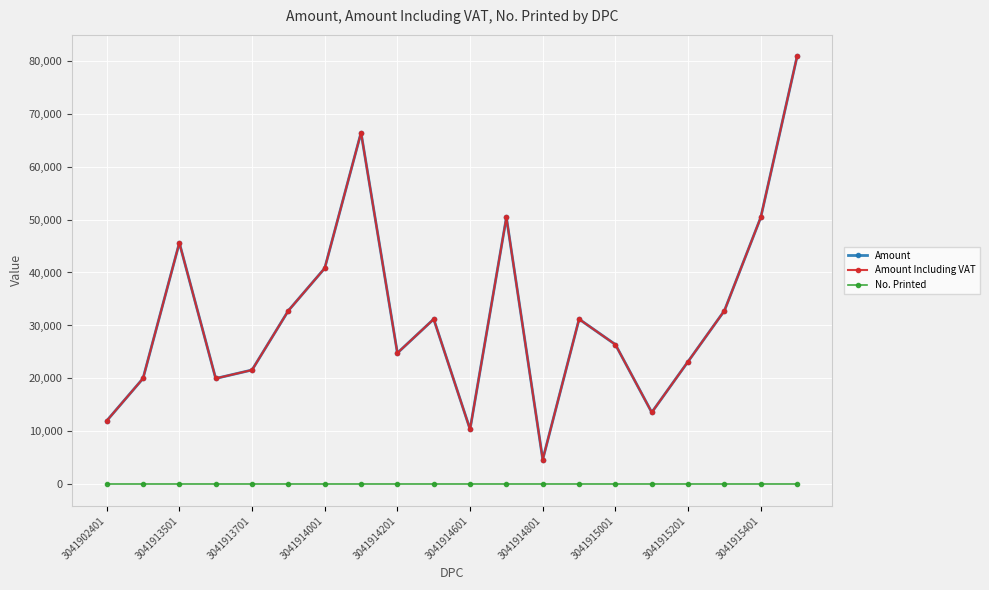

At which category does the chart reach its minimum across all series?

3041902401